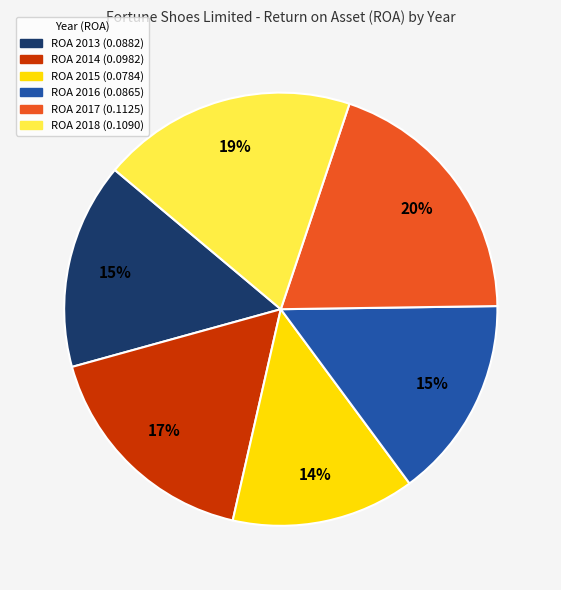

What is the largest slice in the pie chart?

ROA 2017 (0.1125)